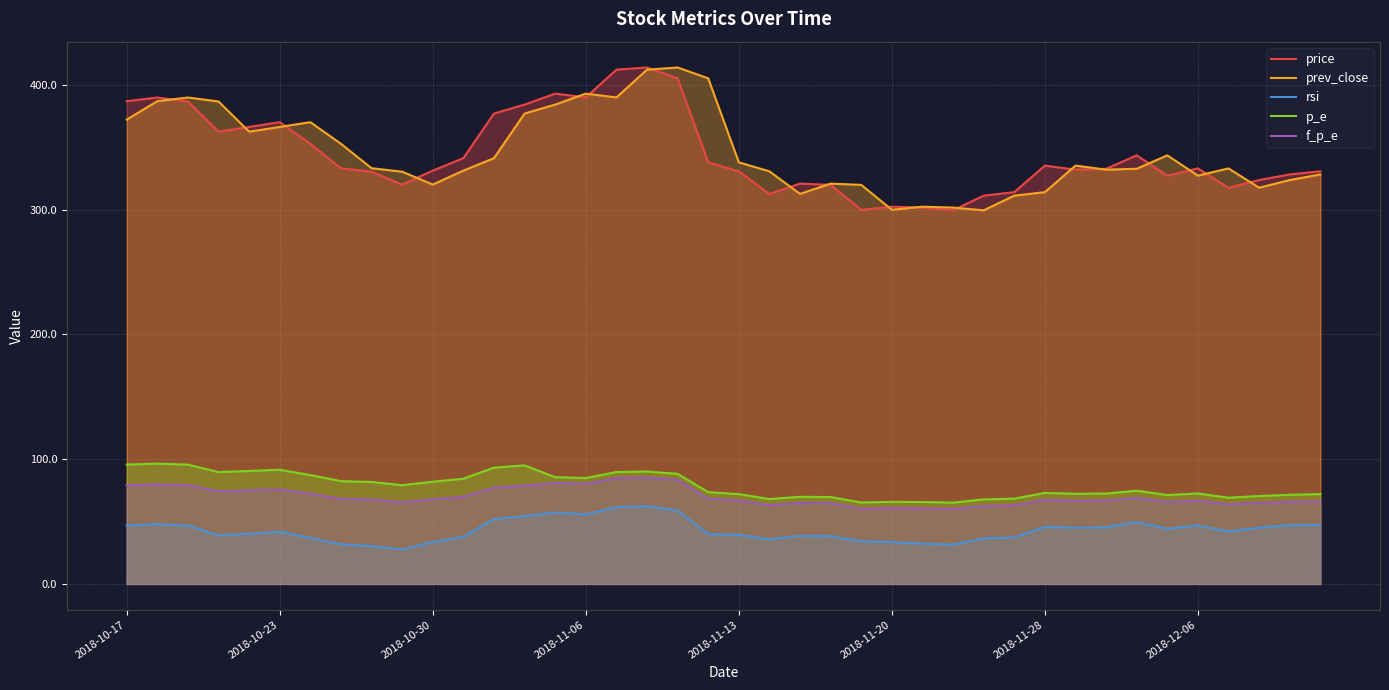

What is the sum of all p_e values?

3152.7